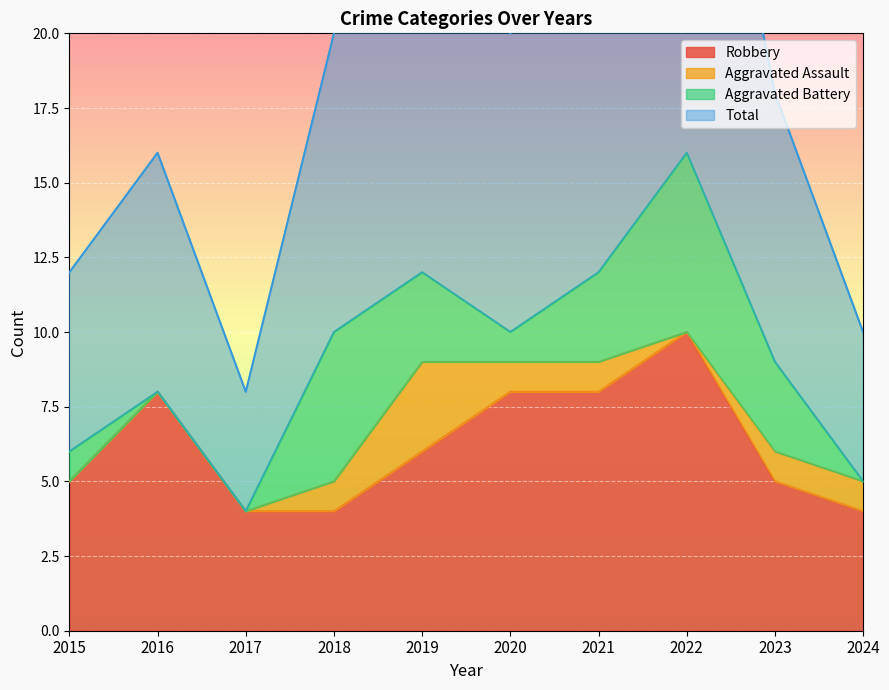

True or false: Robbery has a value of 4 at 2018.

True